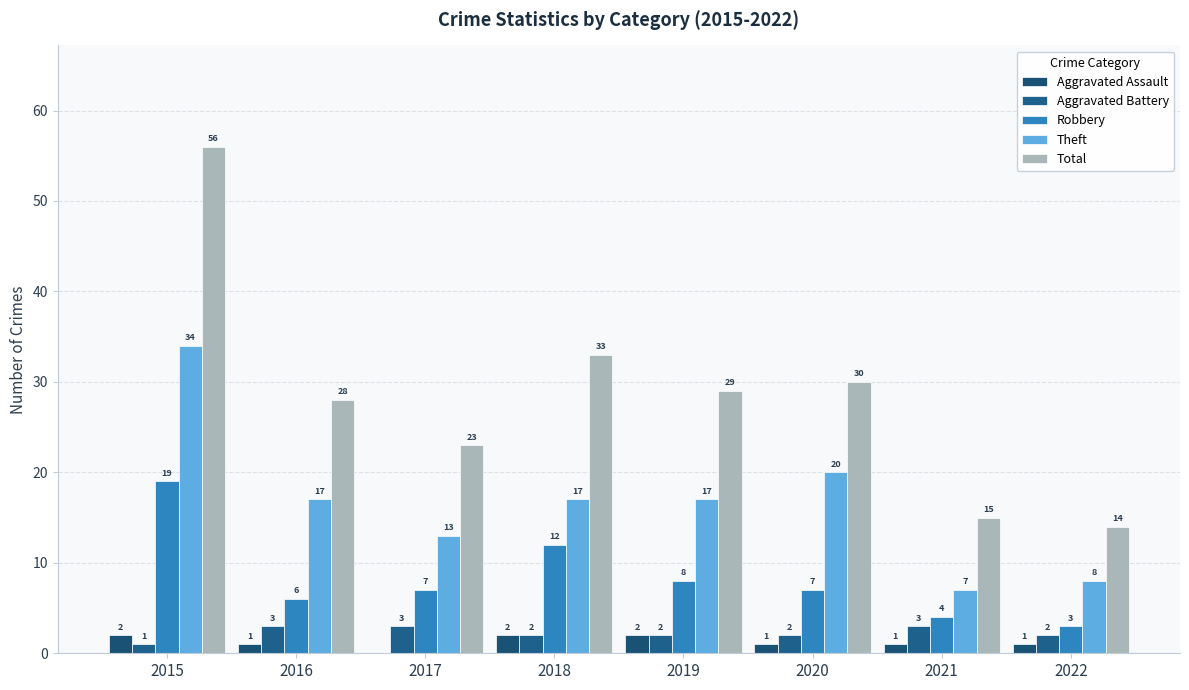

Rank the series at 2021 from lowest to highest value.

Aggravated Assault, Aggravated Battery, Robbery, Theft, Total